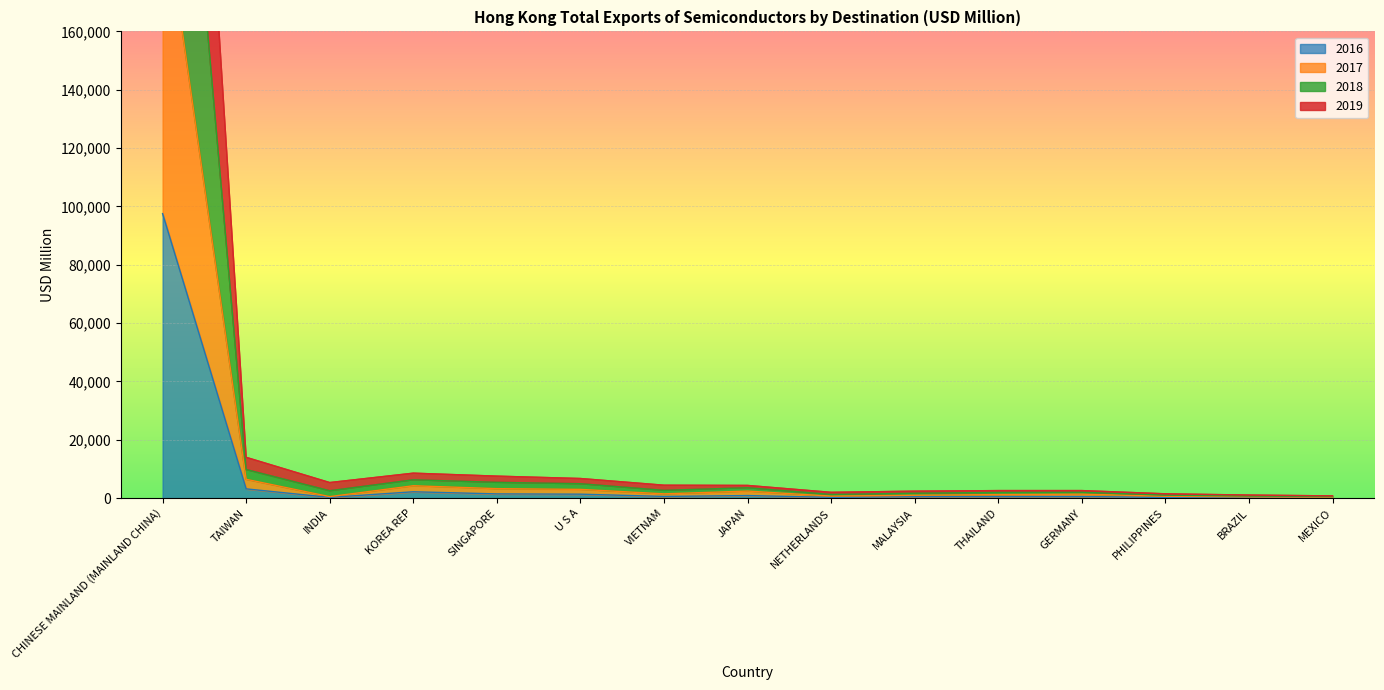

True or false: 2016 and 2019 cross at least once.

False